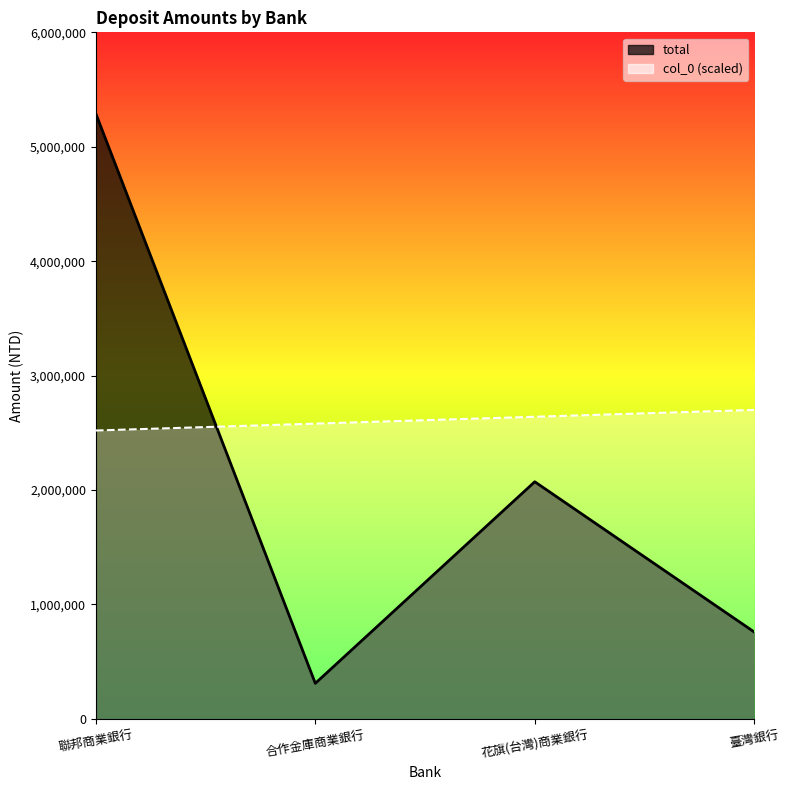

What are all the series names shown in the legend?

total, col_0